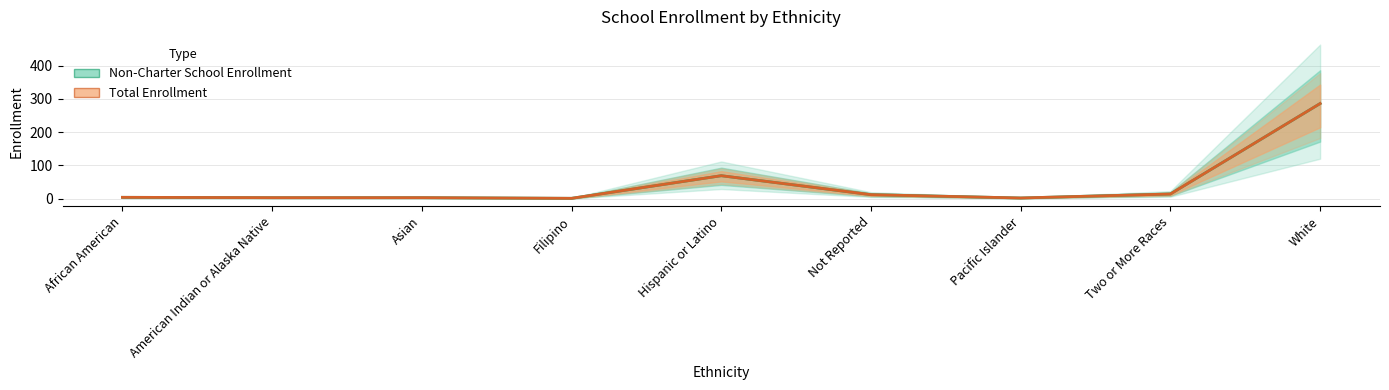

What is the sum of all Non-Charter School Enrollment values?

394